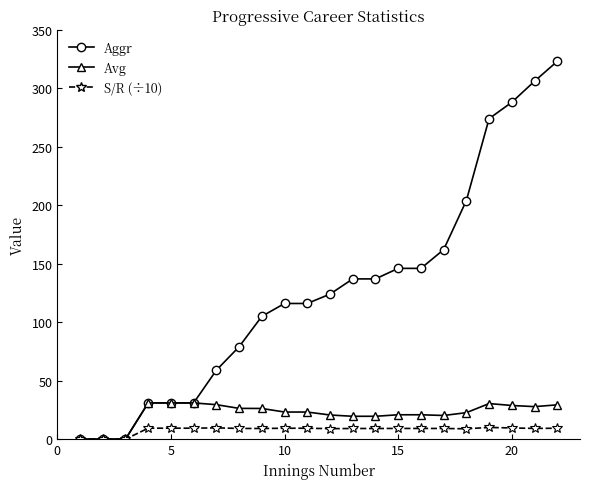

What are all the series names shown in the legend?

Aggr, Avg, S/R (÷10)